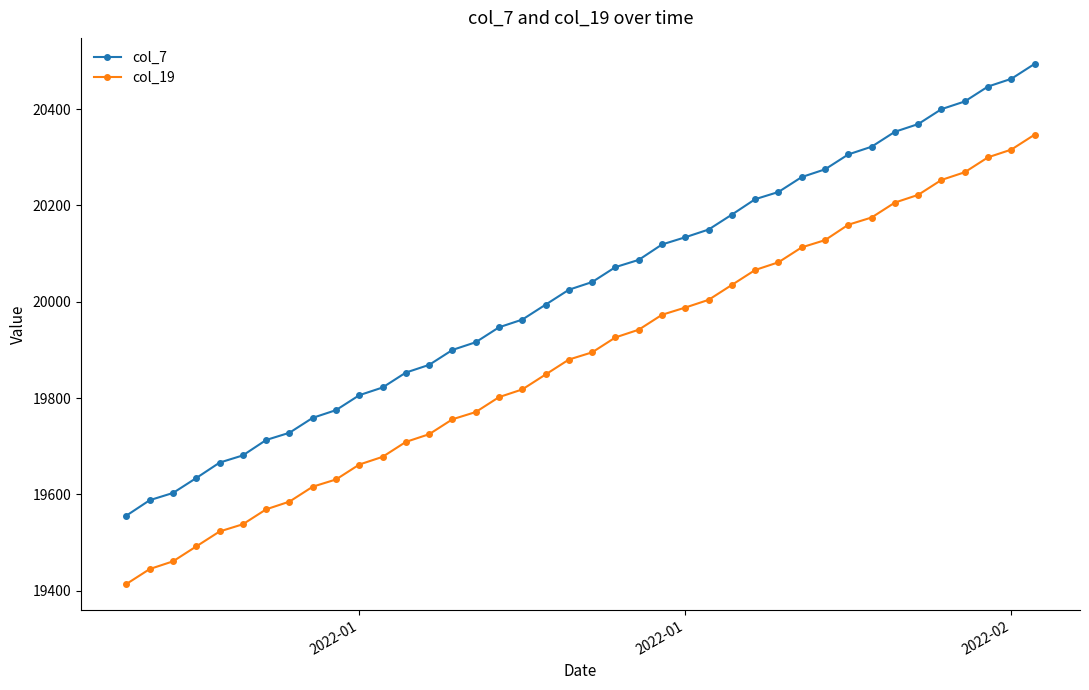

What is the maximum value shown in the chart?

20494